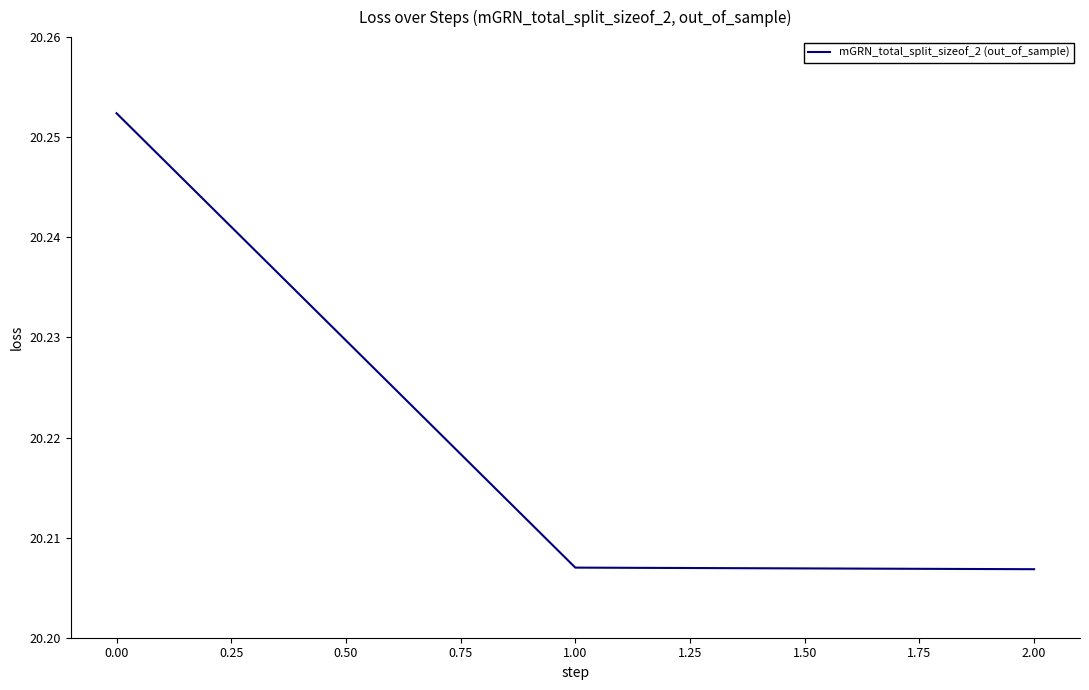

What is the ratio of the value at 0.00 to the value at 2.00?

1.0